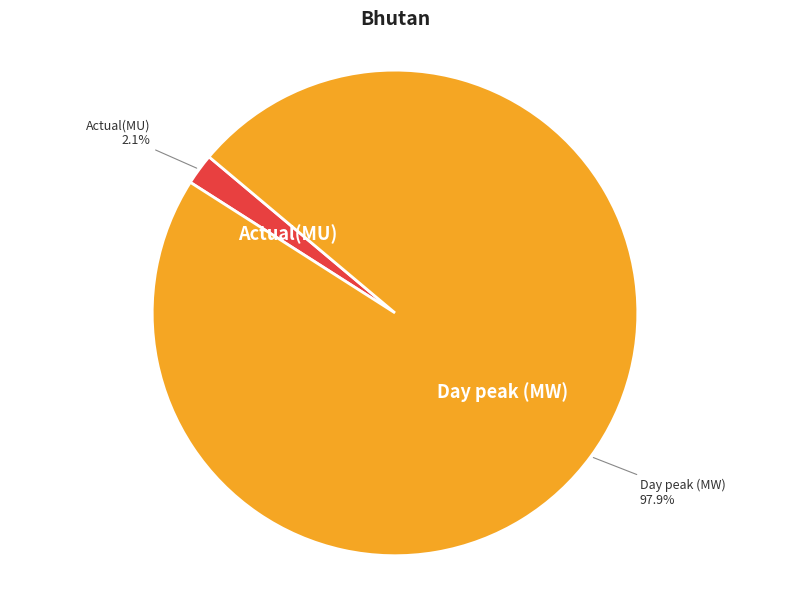

Count the number of slices in the pie.

2